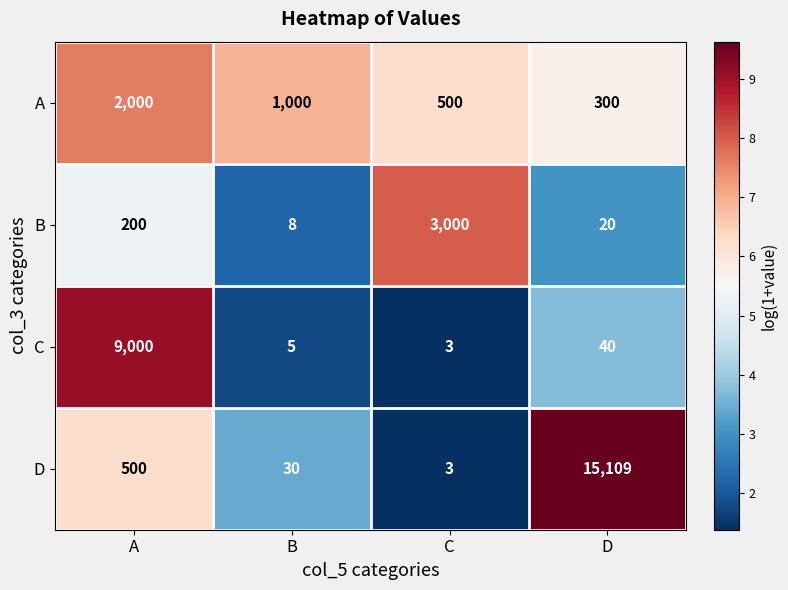

What is the sum of the B values at C and B?

3008